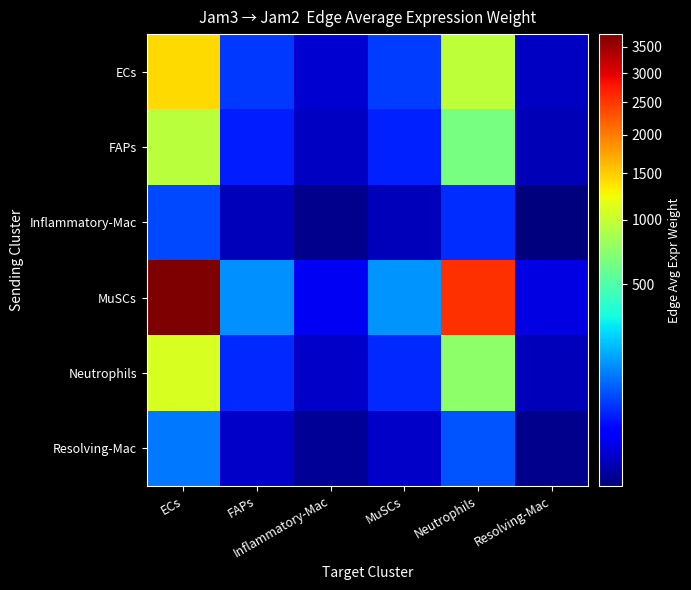

Between Inflammatory-Mac and MuSCs, which series saw the biggest shift?

MuSCs